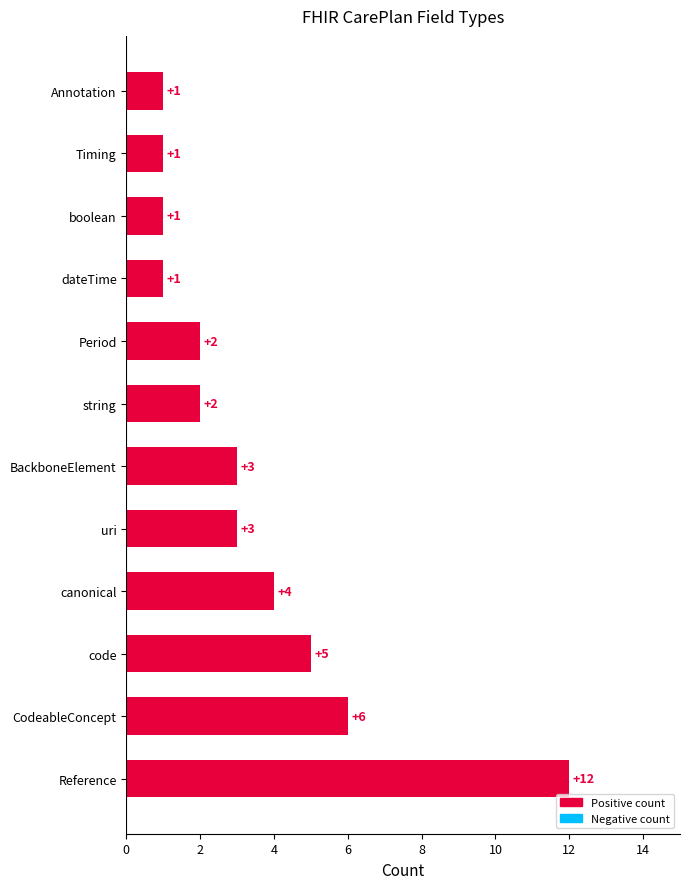

Is it true that the value at Reference is 12?

True